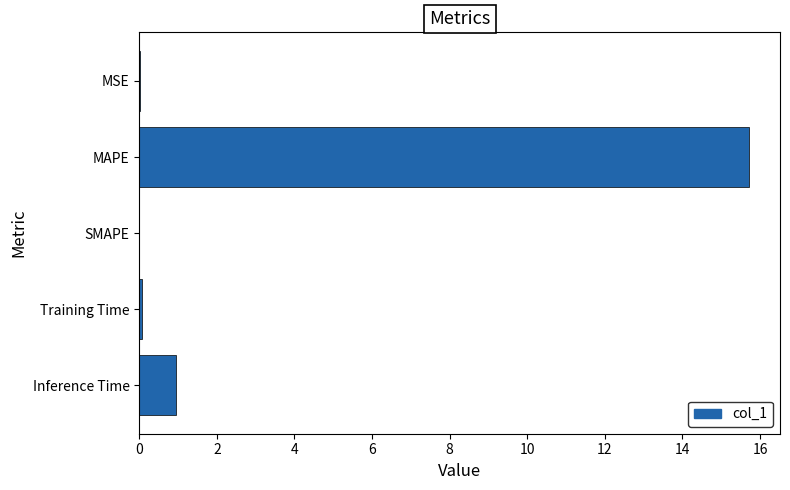

Which has a higher value, MAPE or Training Time?

MAPE